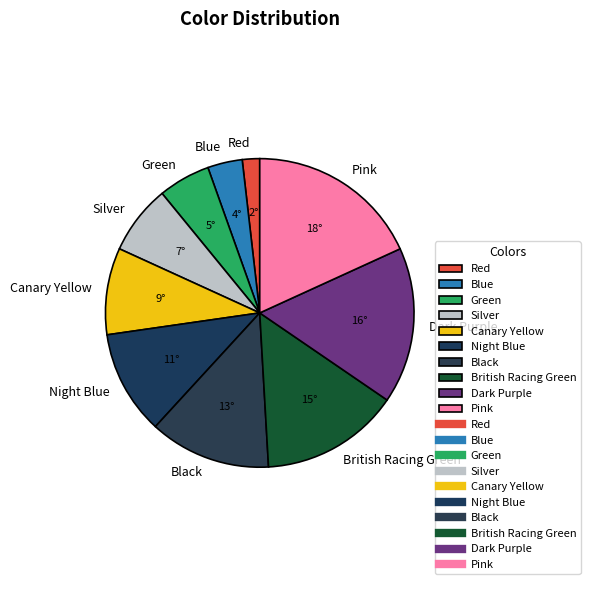

What is the ratio of the value at Green to the value at Dark Purple?

0.3